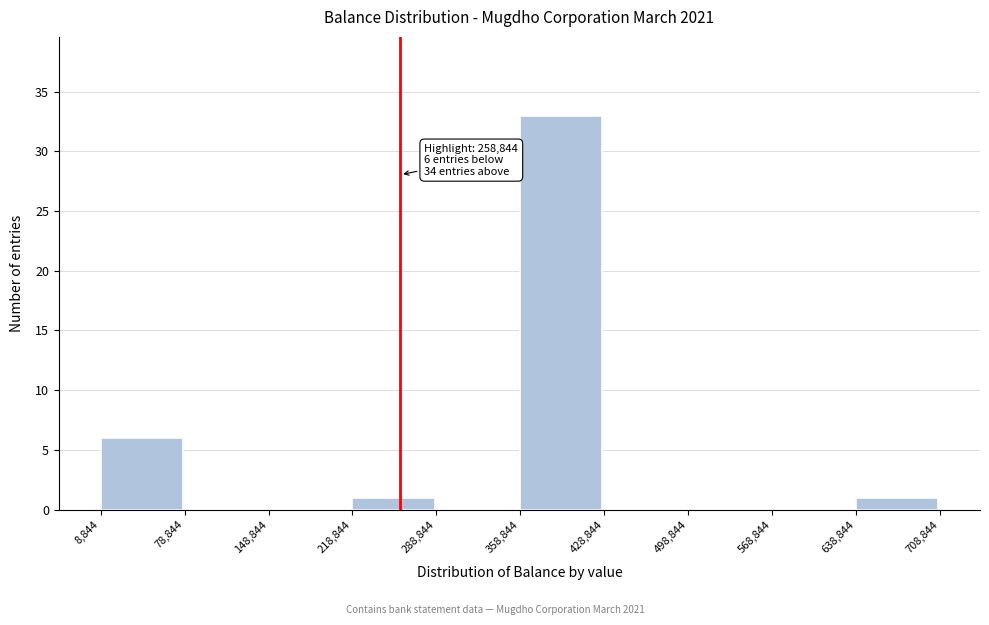

Which range on the x-axis has the tallest bar?

358,844 to 428,844